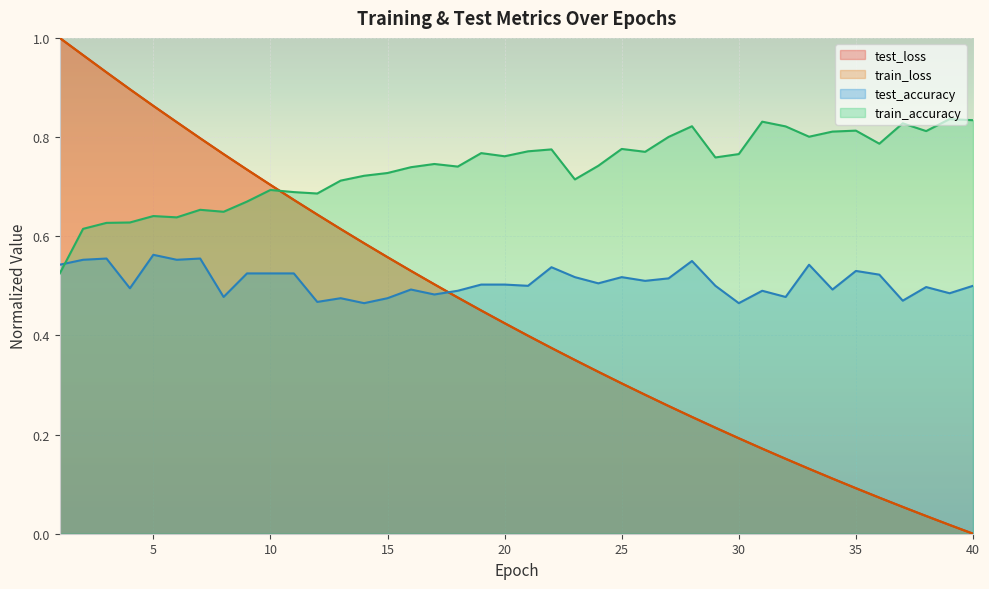

Is it true that test_accuracy equals 0.3 at 38?

False